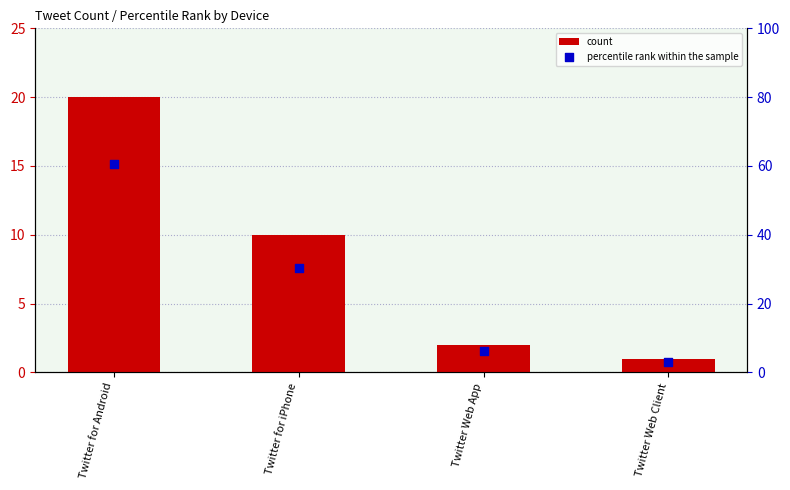

Is the value of percentile rank within the sample at Twitter Web App greater than the value of count at Twitter Web Client?

Yes